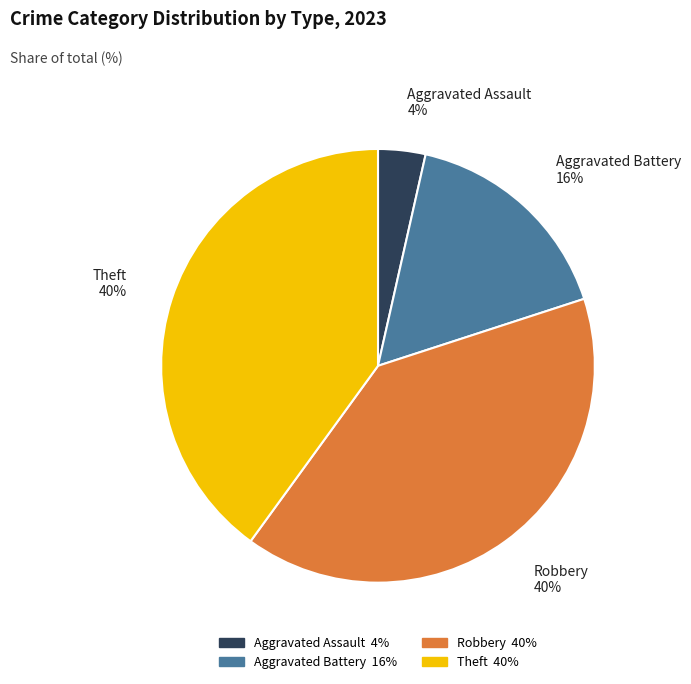

To the nearest percent, what is the difference between the largest and smallest slice percentages?

36%